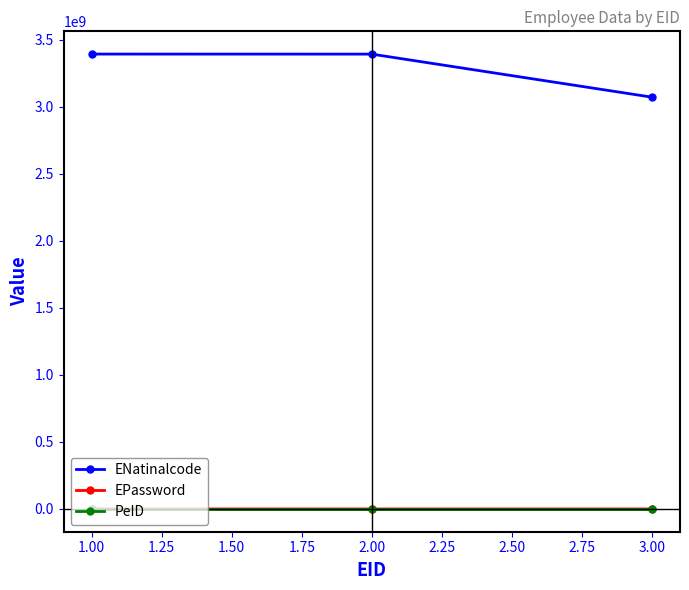

Which series changed the most between 1.00 and 3.00?

ENatinalcode